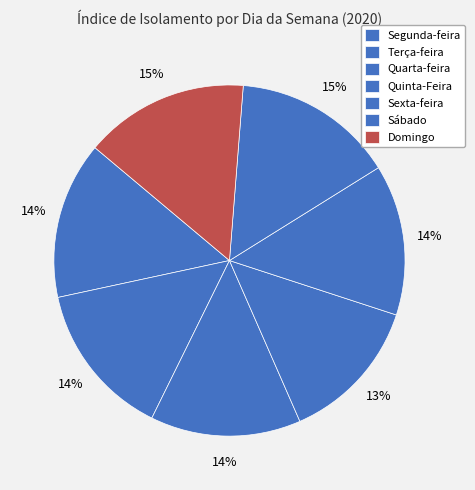

How much of the chart is everything except Domingo?

84.6%